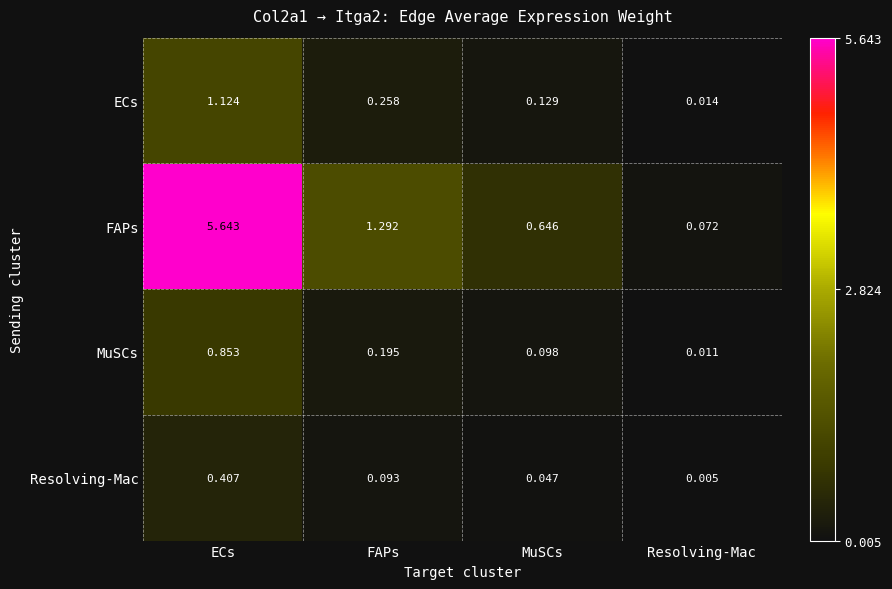

At which label does FAPs first exceed 1?

ECs